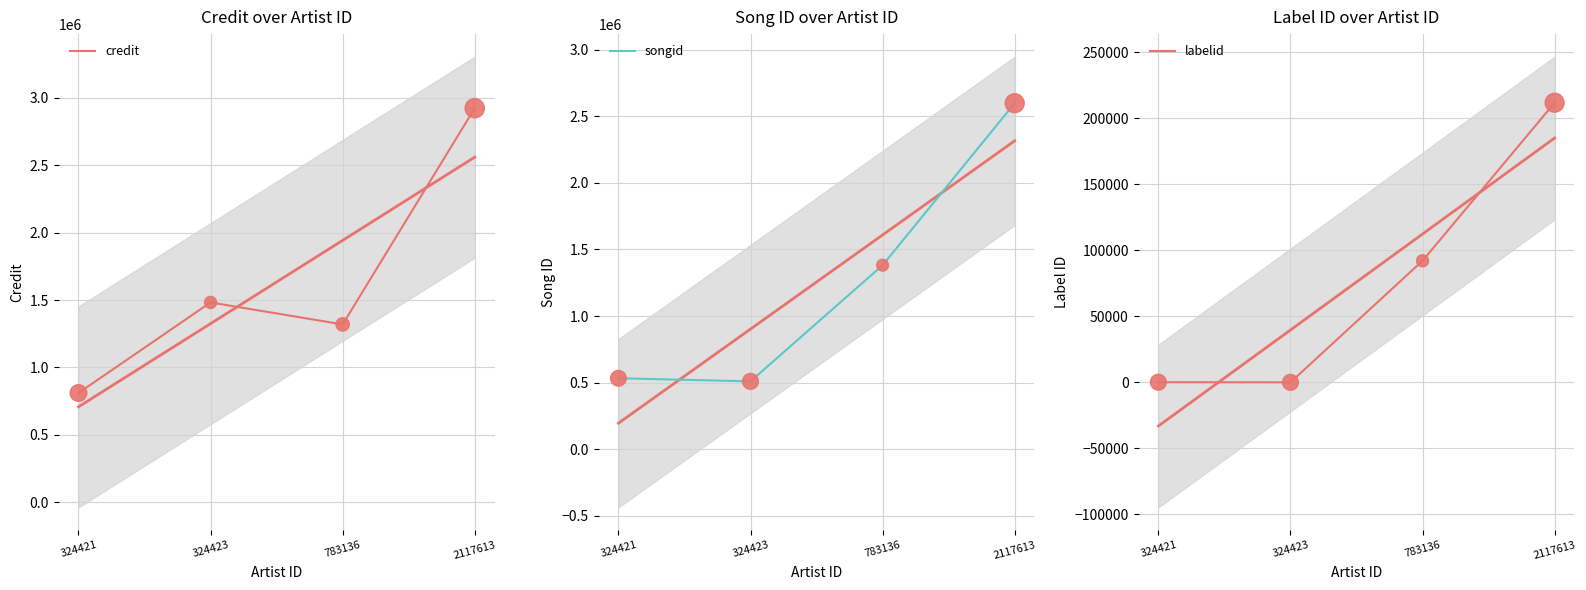

What is the total value across all series at 324421?

1343339